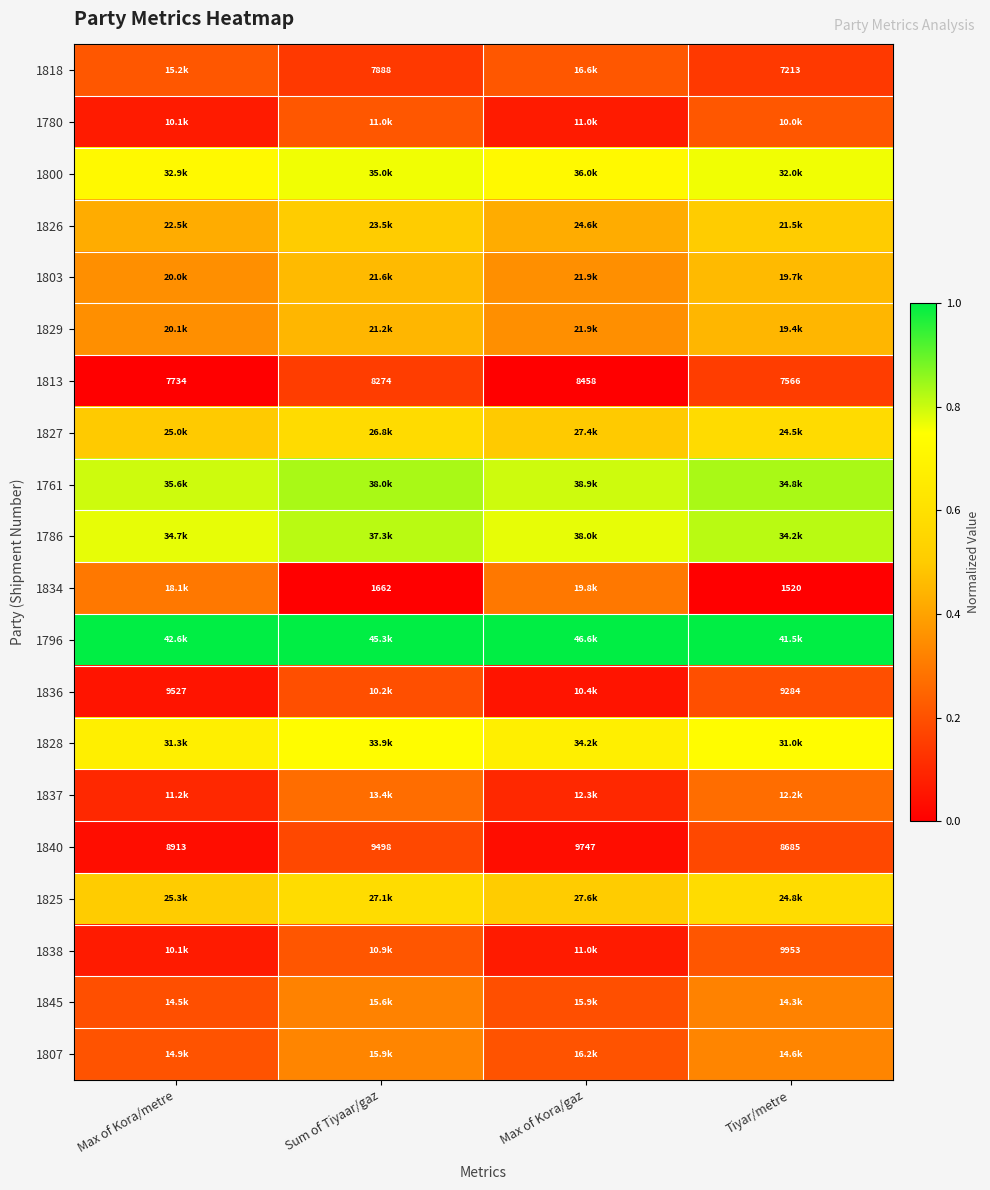

At Max of Kora/metre, list the series in order from smallest to largest.

1813, 1840, 1836, 1780, 1838, 1837, 1845, 1807, 1818, 1834, 1803, 1829, 1826, 1827, 1825, 1828, 1800, 1786, 1761, 1796